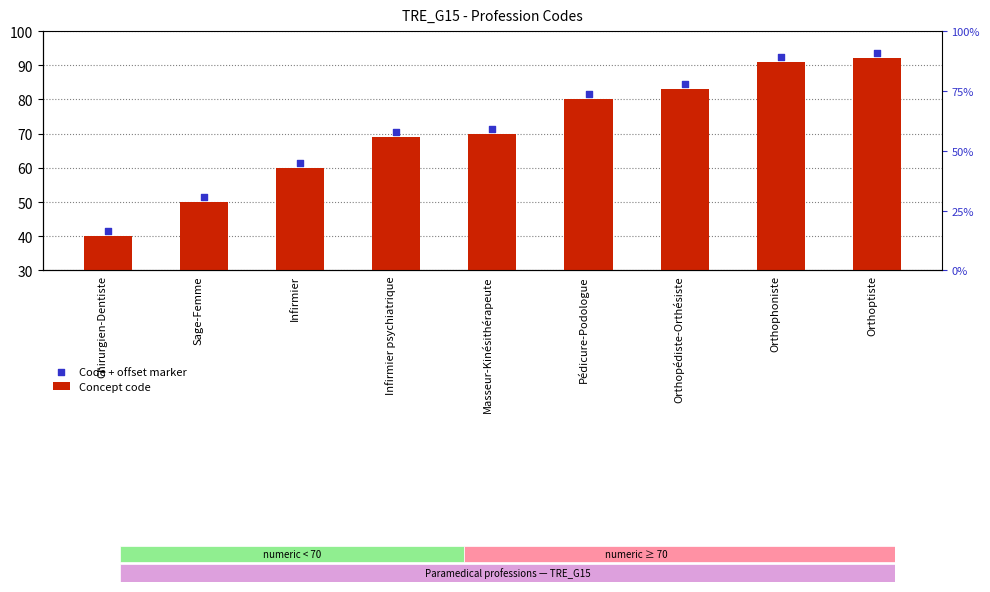

What is the total value across all series at Infirmier psychiatrique?

139.5